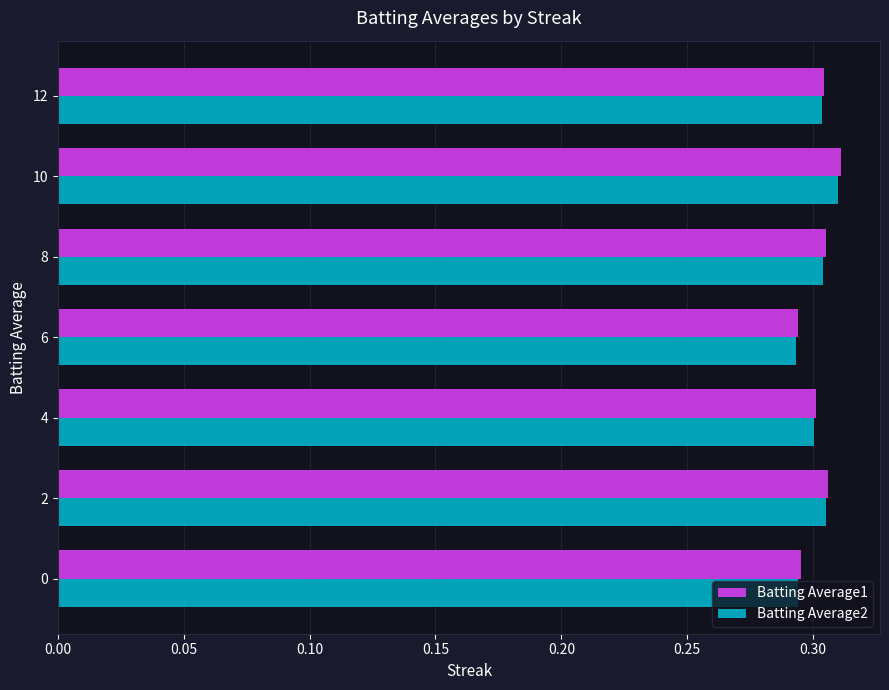

The Batting Average1 series shows 0.3 at 10. True or false?

True